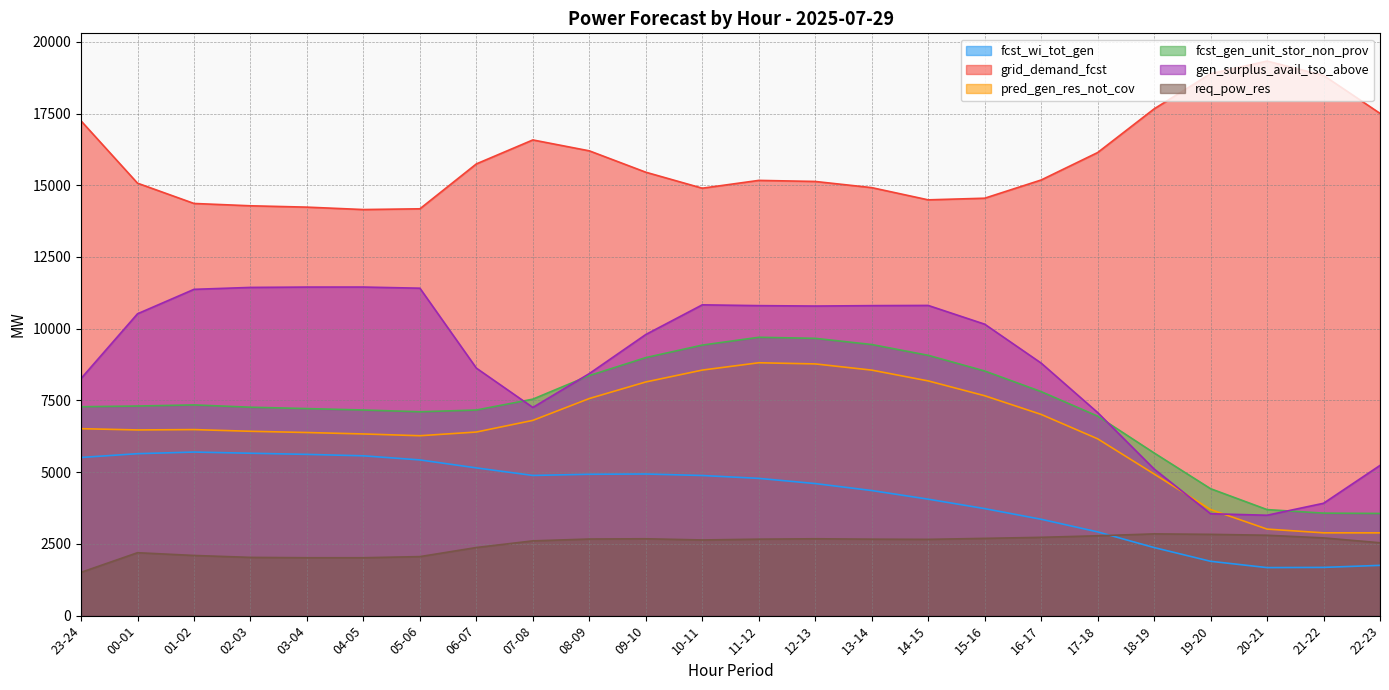

Rank the categories by grid_demand_fcst value from lowest to highest.

04-05, 05-06, 03-04, 02-03, 01-02, 14-15, 15-16, 10-11, 13-14, 00-01, 12-13, 11-12, 16-17, 09-10, 06-07, 17-18, 08-09, 07-08, 23-24, 22-23, 18-19, 21-22, 19-20, 20-21